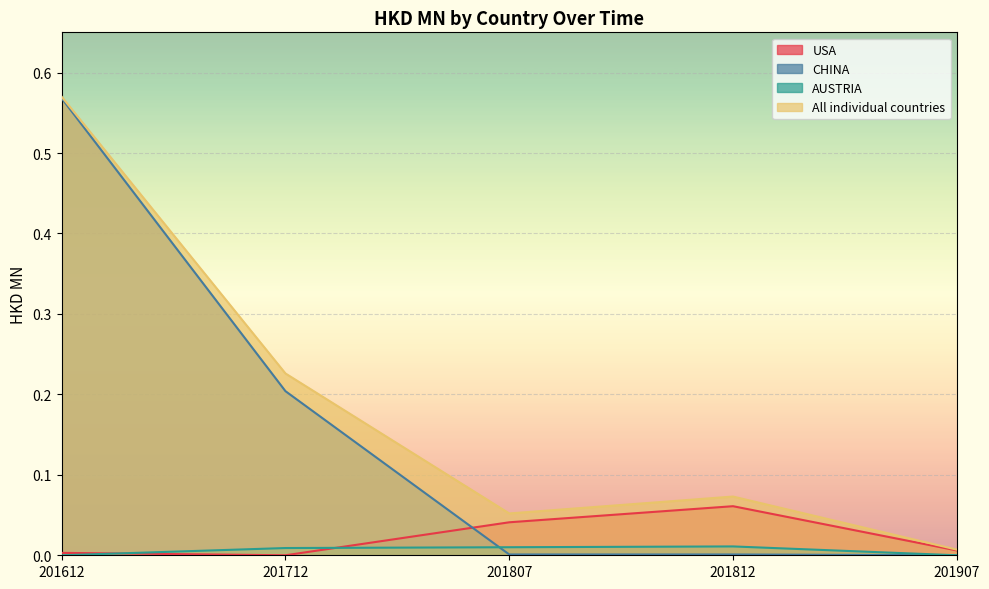

Rank the series at 201812 from lowest to highest value.

CHINA, AUSTRIA, USA, All individual countries